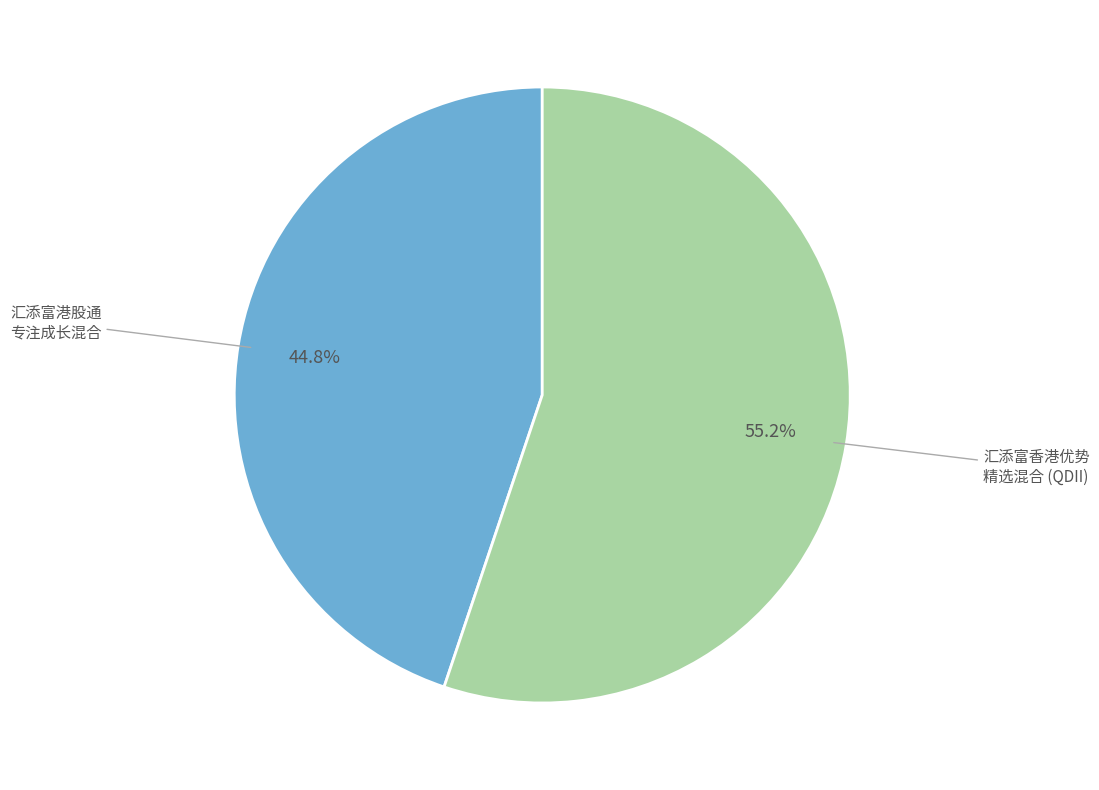

How many slices are in this pie chart?

2